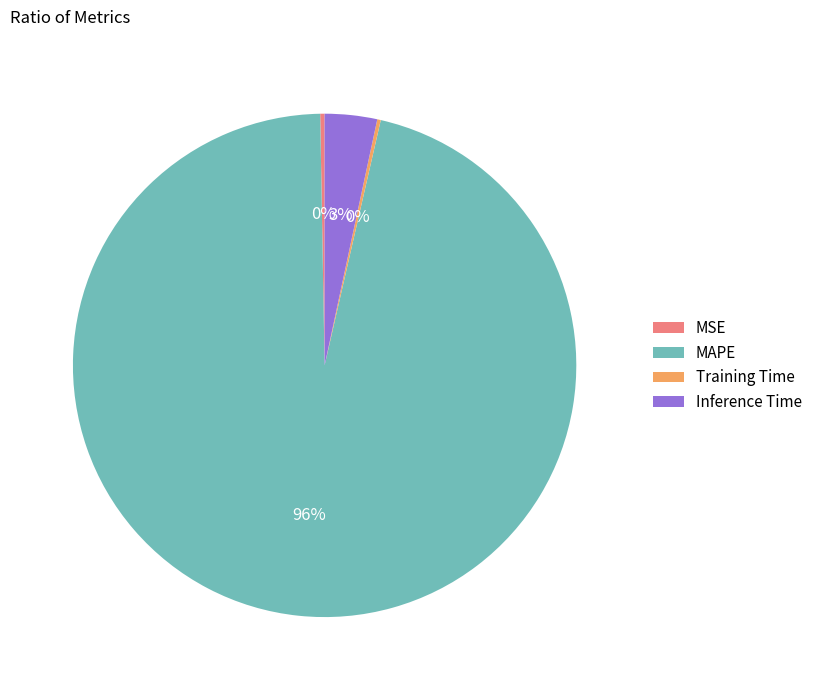

Does any single category account for the majority?

Yes